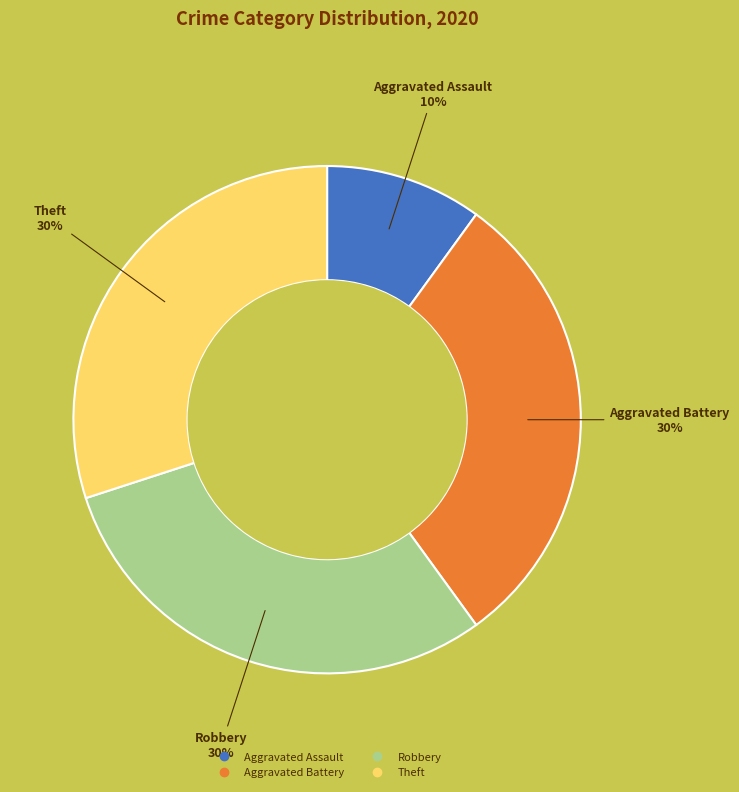

The Aggravated Battery slice represents 24% of the pie. True or false?

False